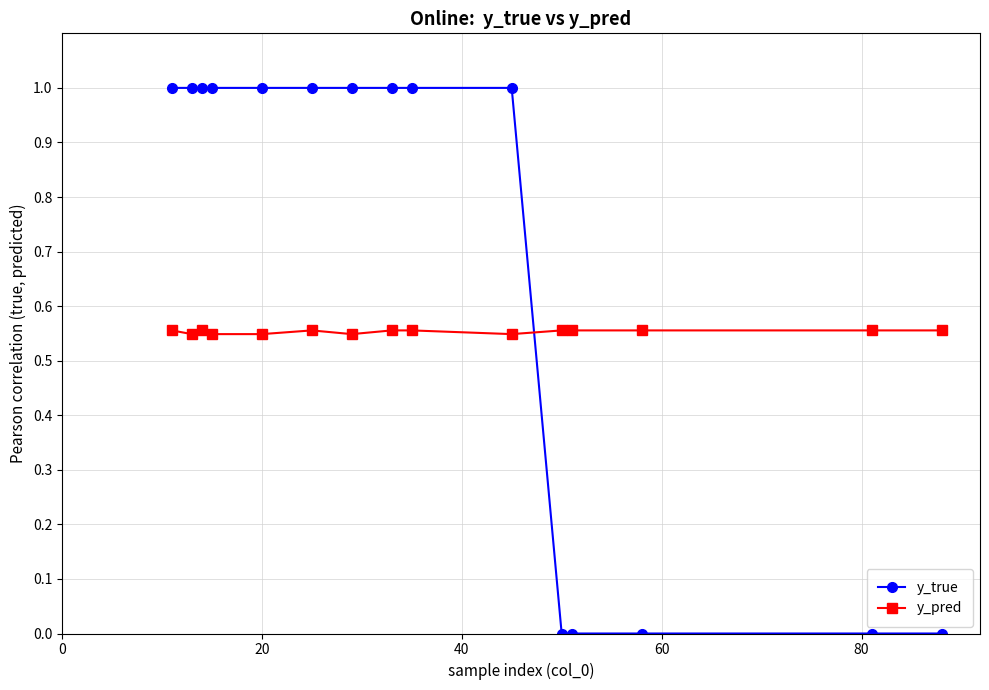

What are all the series names shown in the legend?

y_true, y_pred